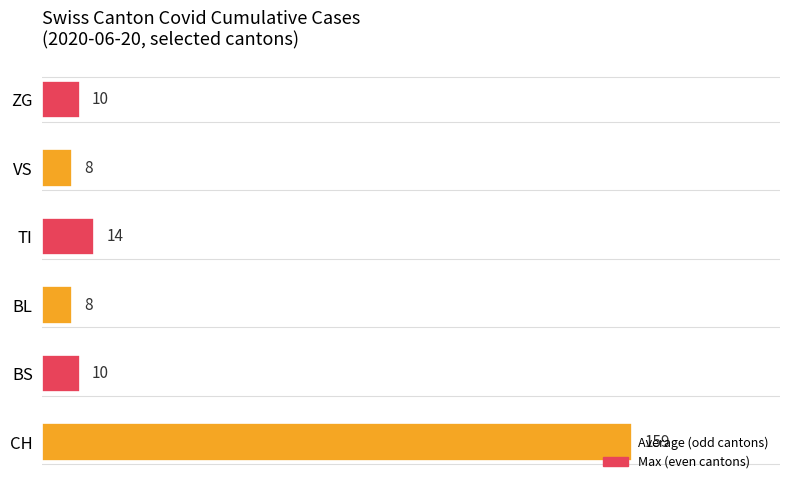

What is the change in value from TI to ZG?

-4